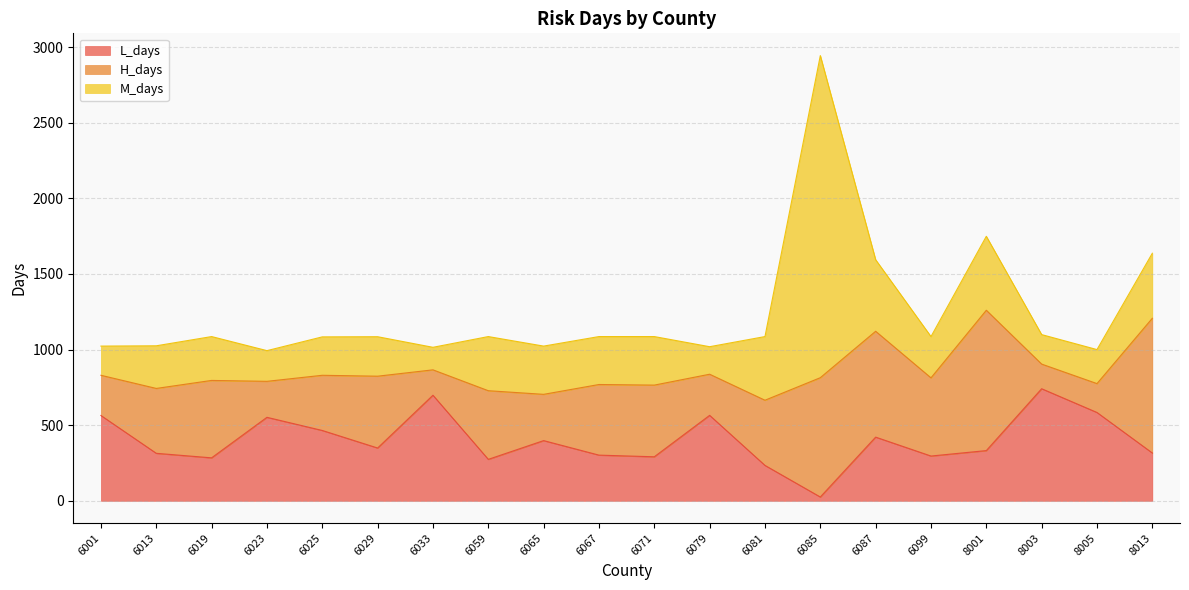

The value of L_days at 6059 is 129. True or false?

False